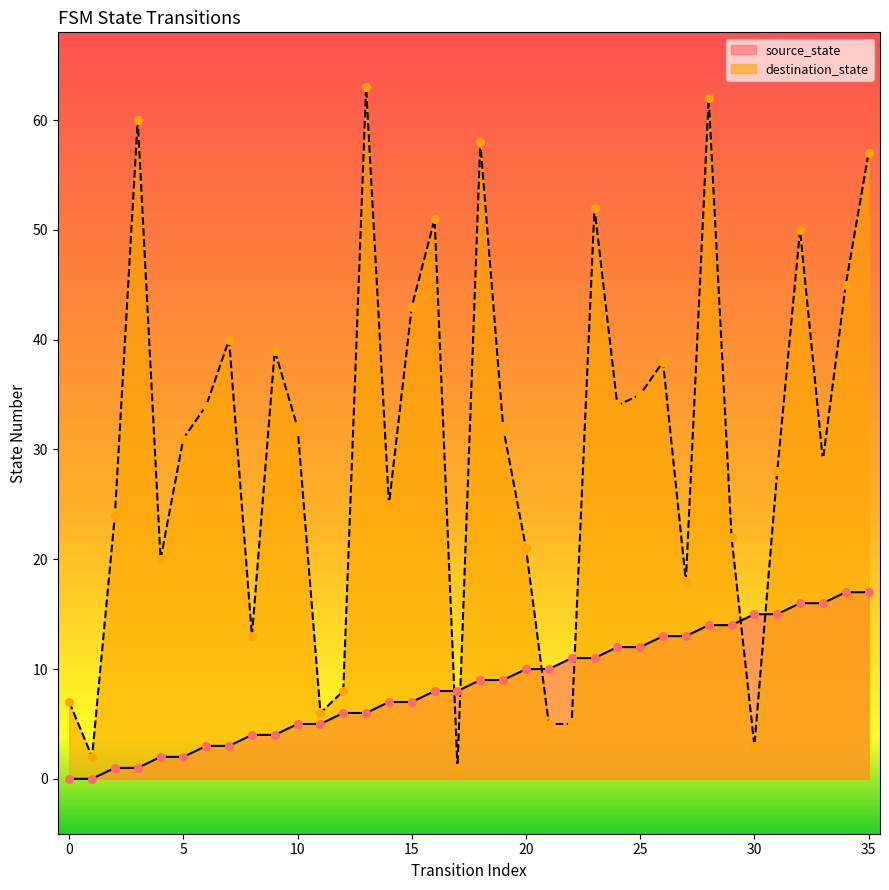

Is the value of destination_state at 16 greater than the value of source_state at 34?

Yes